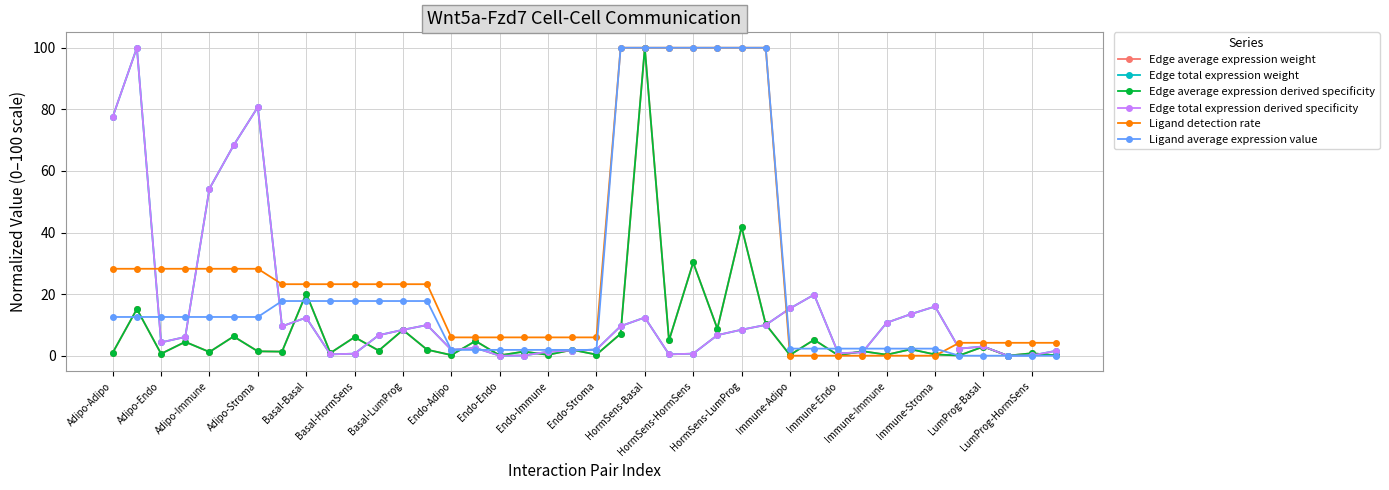

Count the number of categories in the chart.

40